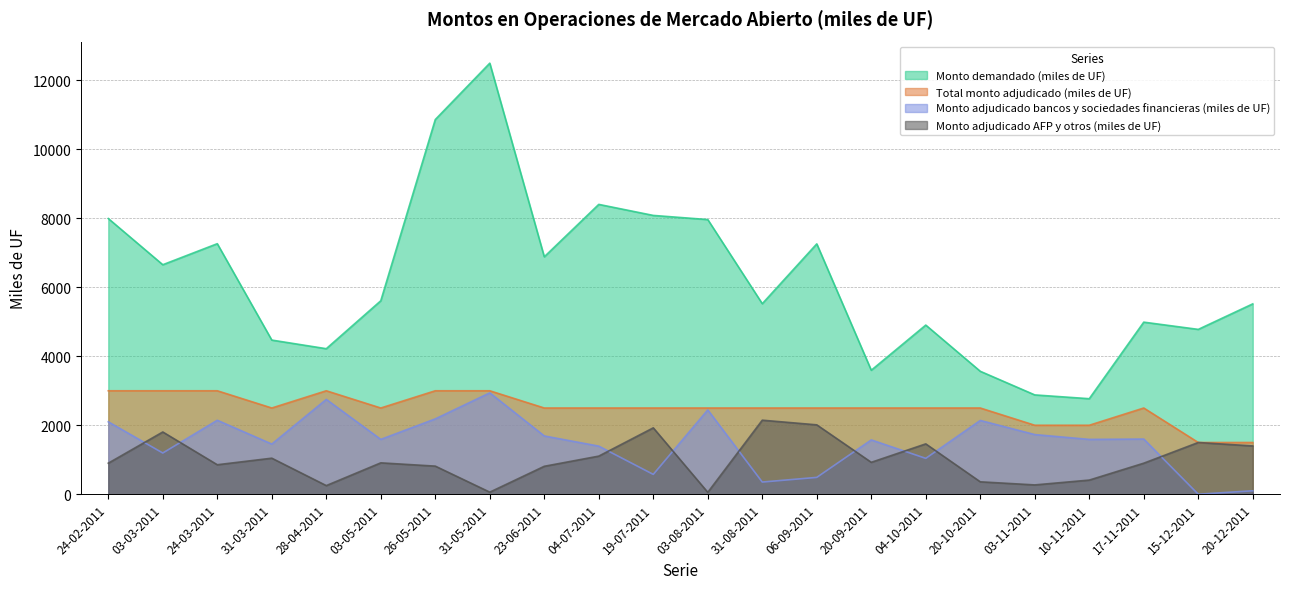

At which label is Monto demandado (miles de UF) closest to 7635?

03-08-2011